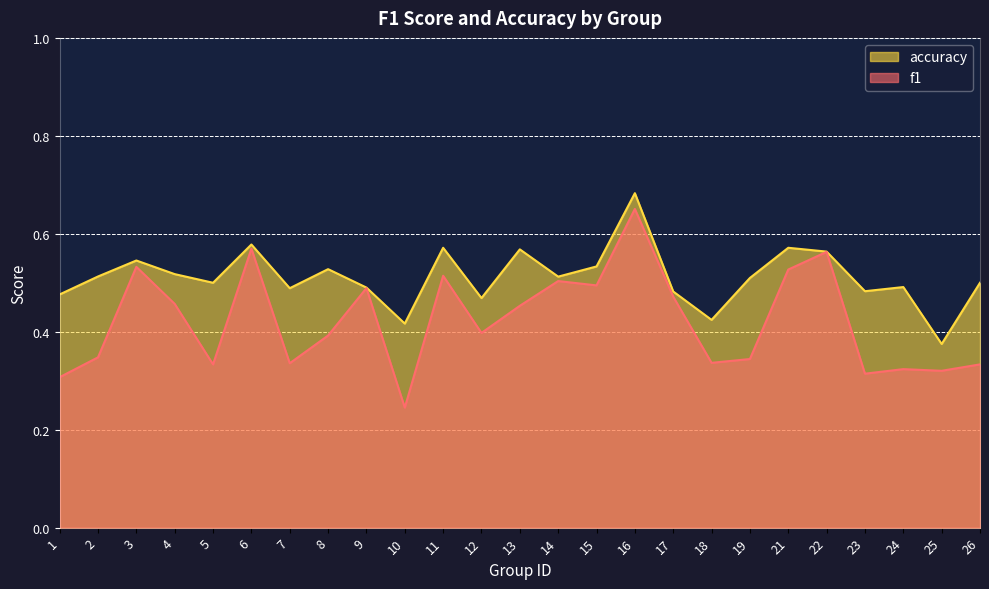

What is the approximate value of f1 at 11?

0.5